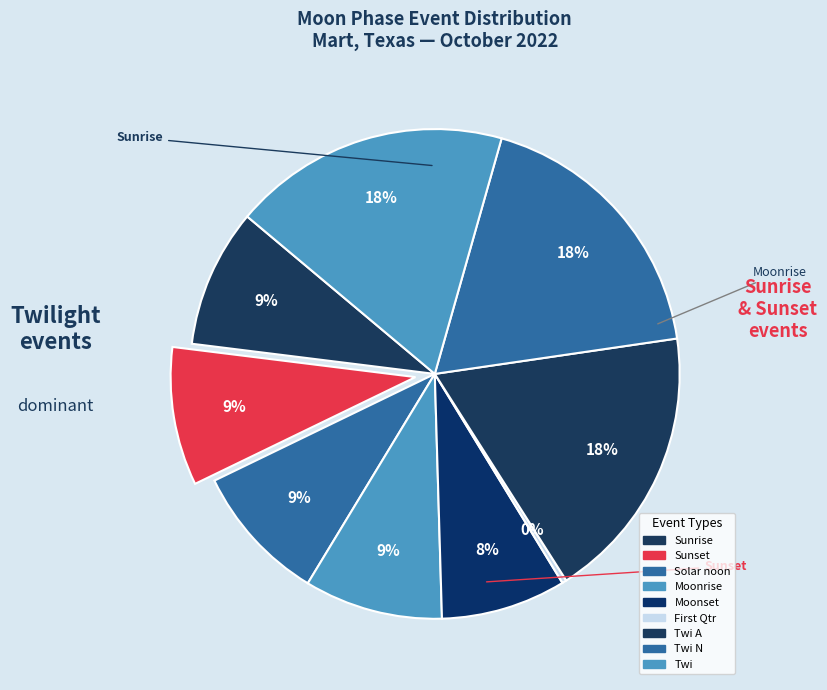

How many segments does this pie chart have?

9